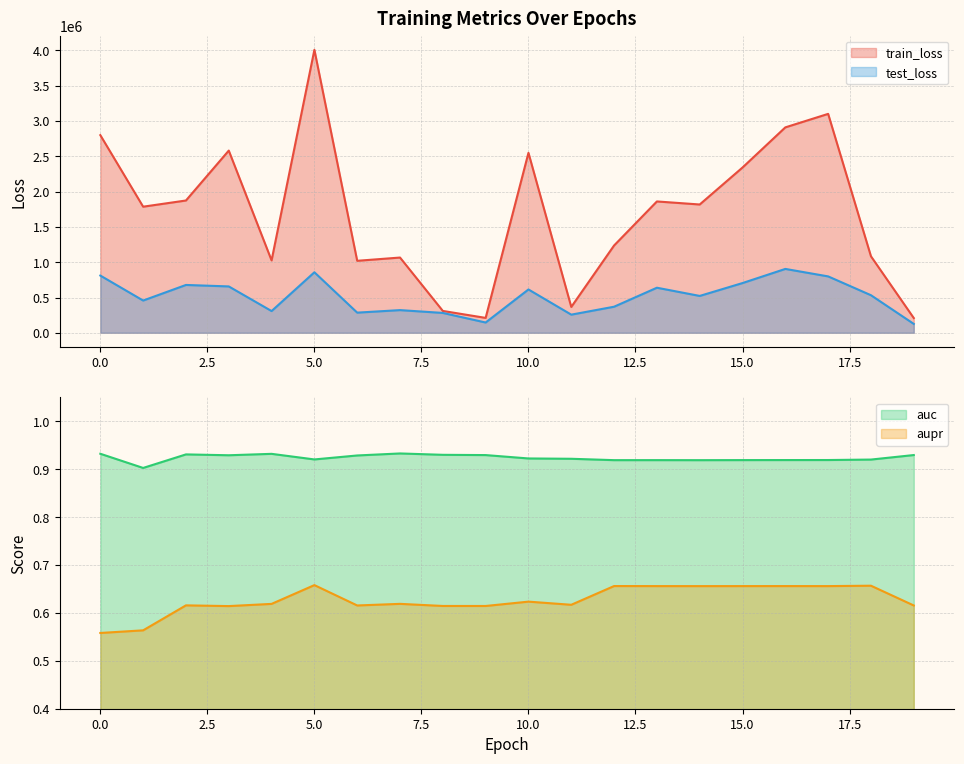

True or false: auc and test_loss cross at least once.

False